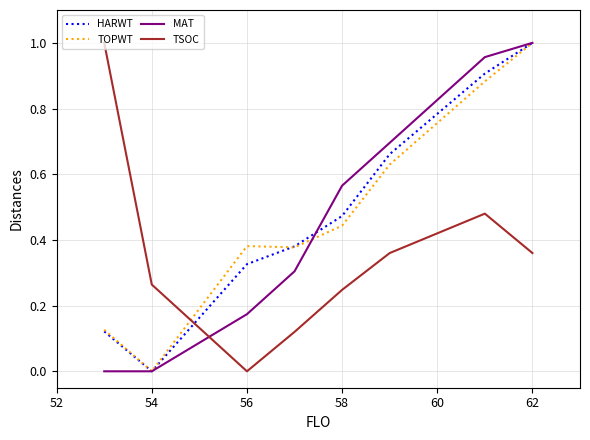

True or false: TSOC and HARWT cross at least once.

True